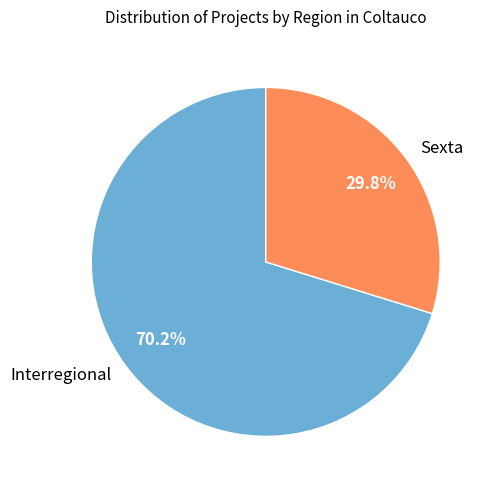

Which category accounts for the majority?

Interregional